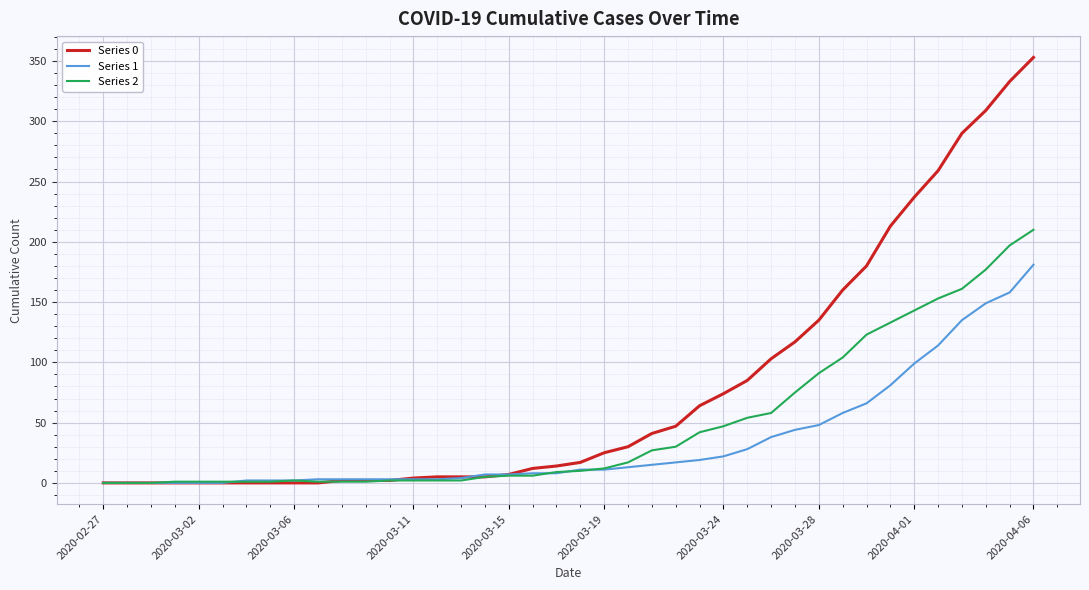

Rank the series by their average value, from highest to lowest.

Series 0, Series 2, Series 1